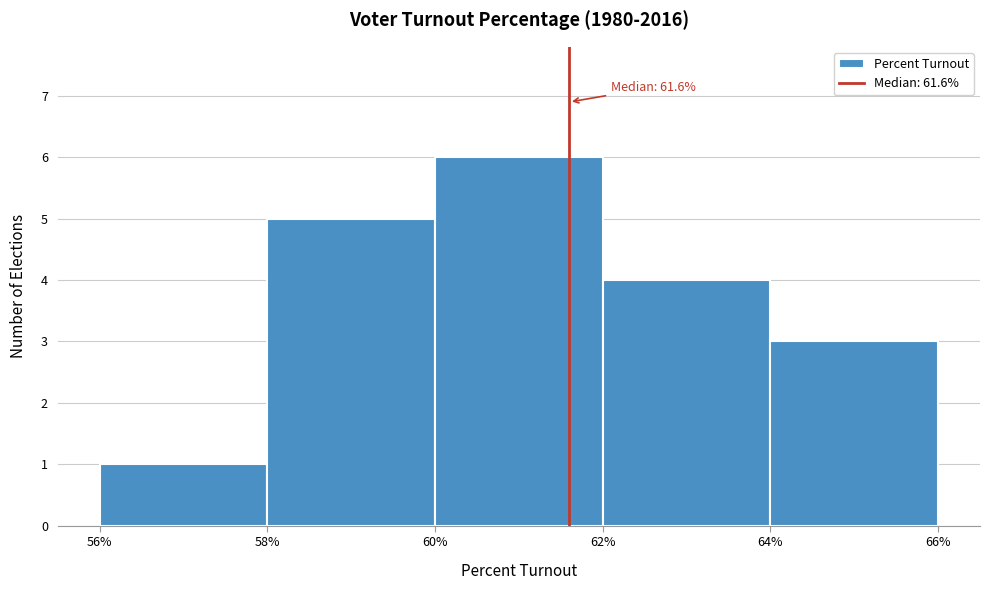

Over which range of the x-axis is the bar tallest?

60% to 62%